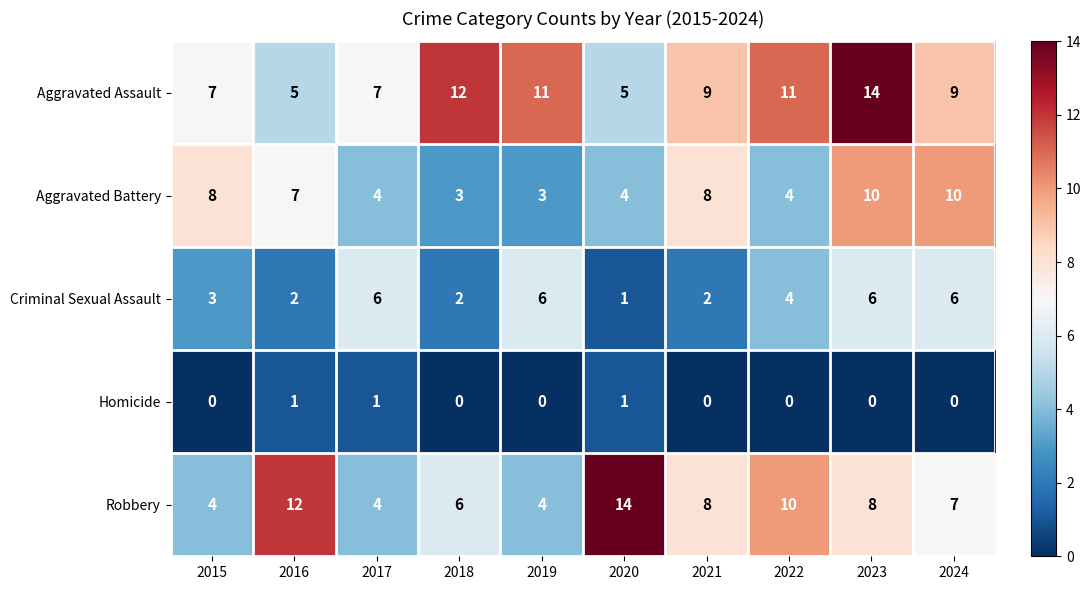

What is the difference between the second highest and second lowest values in the Robbery series?

8